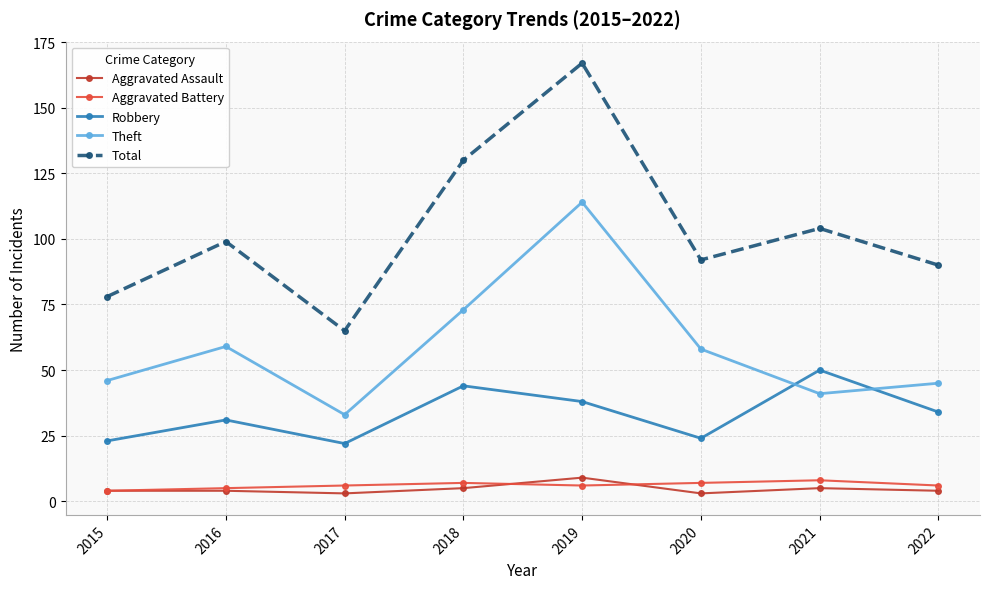

At which category does the chart reach its peak across all series?

2019